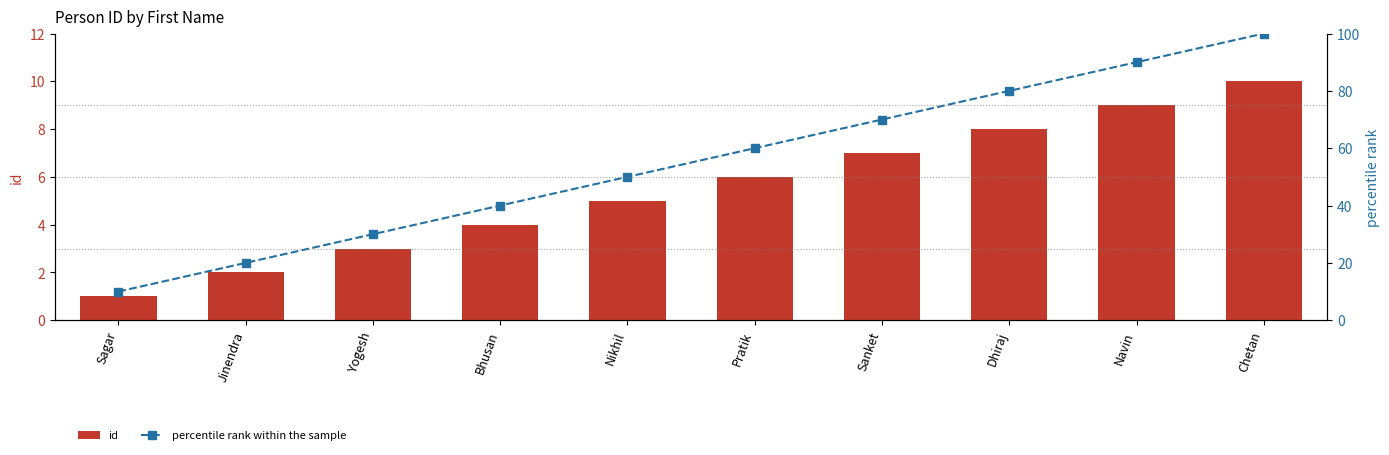

What is the sum of the percentile rank within the sample values at Pratik and Bhusan?

100